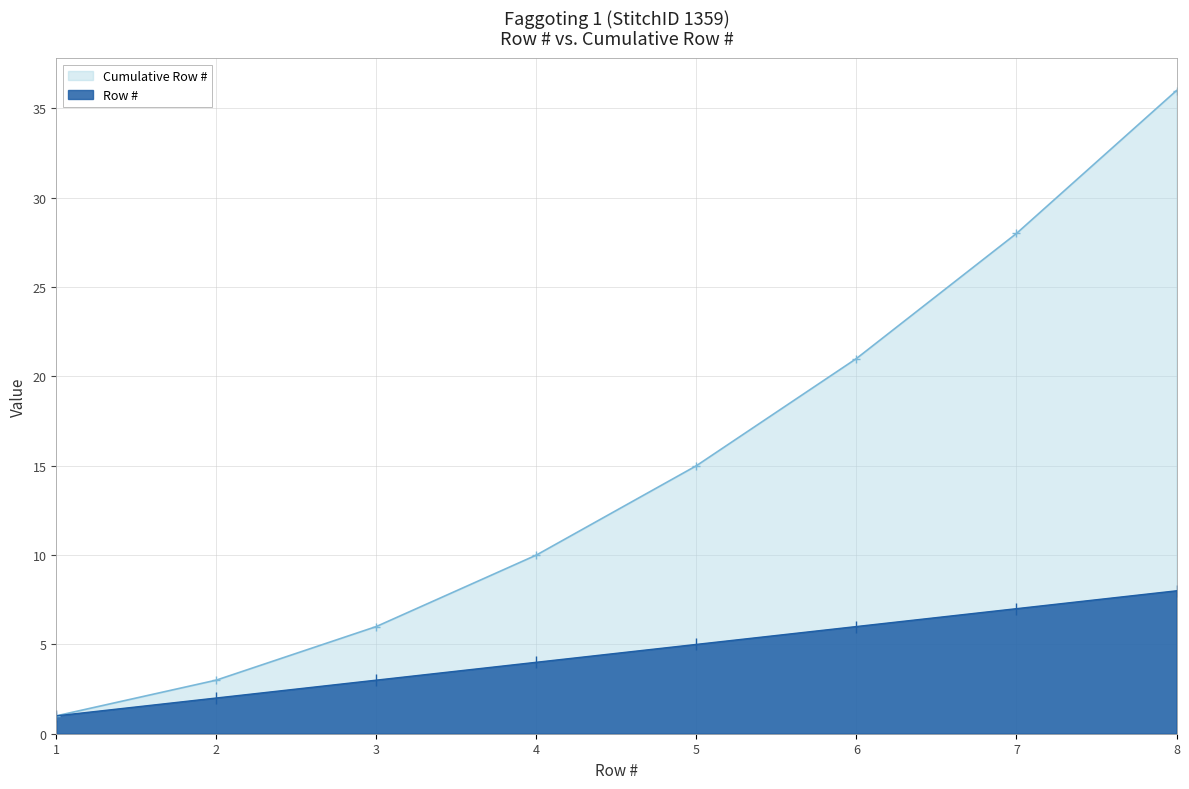

Which series has the largest total across all categories?

Cumulative Row #